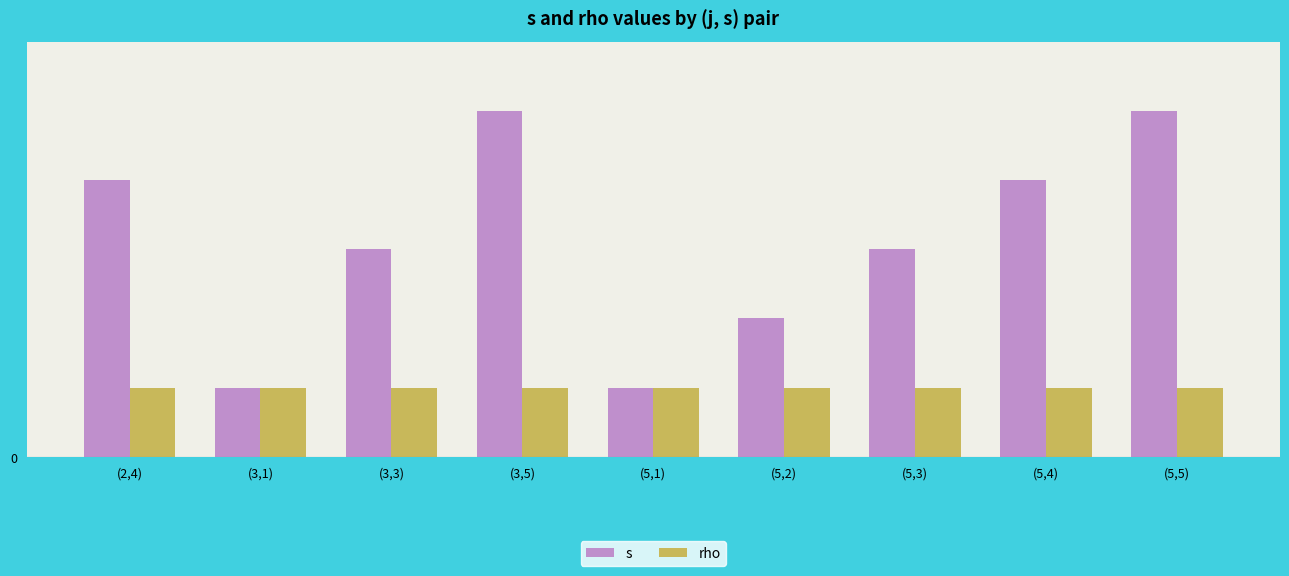

What are all the series names shown in the legend?

s, rho